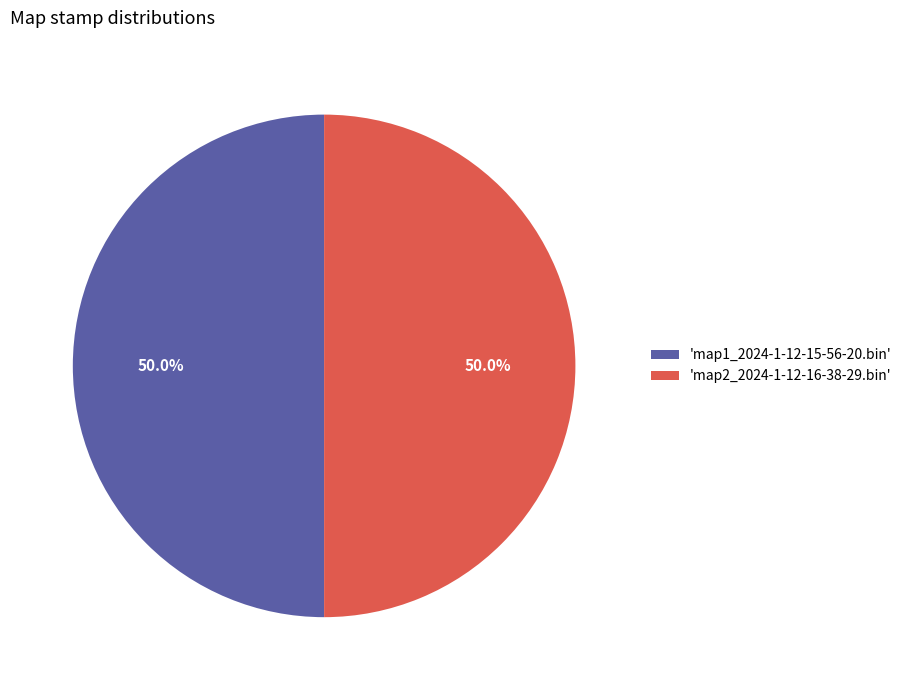

What portion of the pie excludes 'map2_2024-1-12-16-38-29.bin'?

50.0%